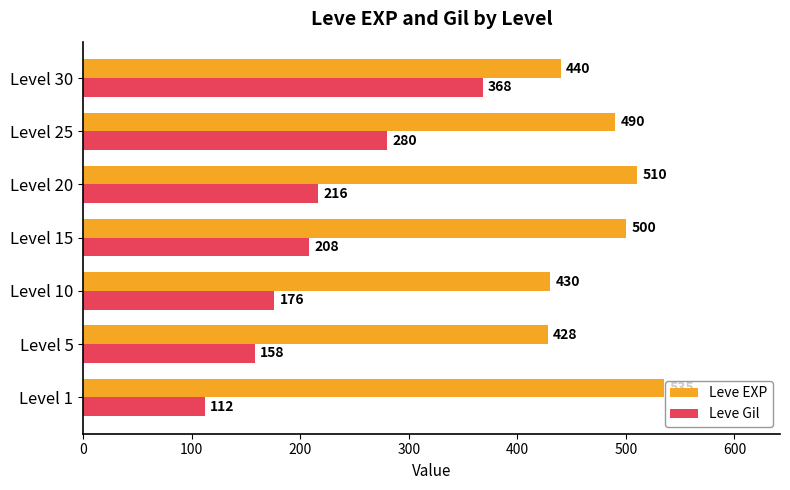

List the labels in order of Leve Gil value, largest first.

Level 30, Level 25, Level 20, Level 15, Level 10, Level 5, Level 1